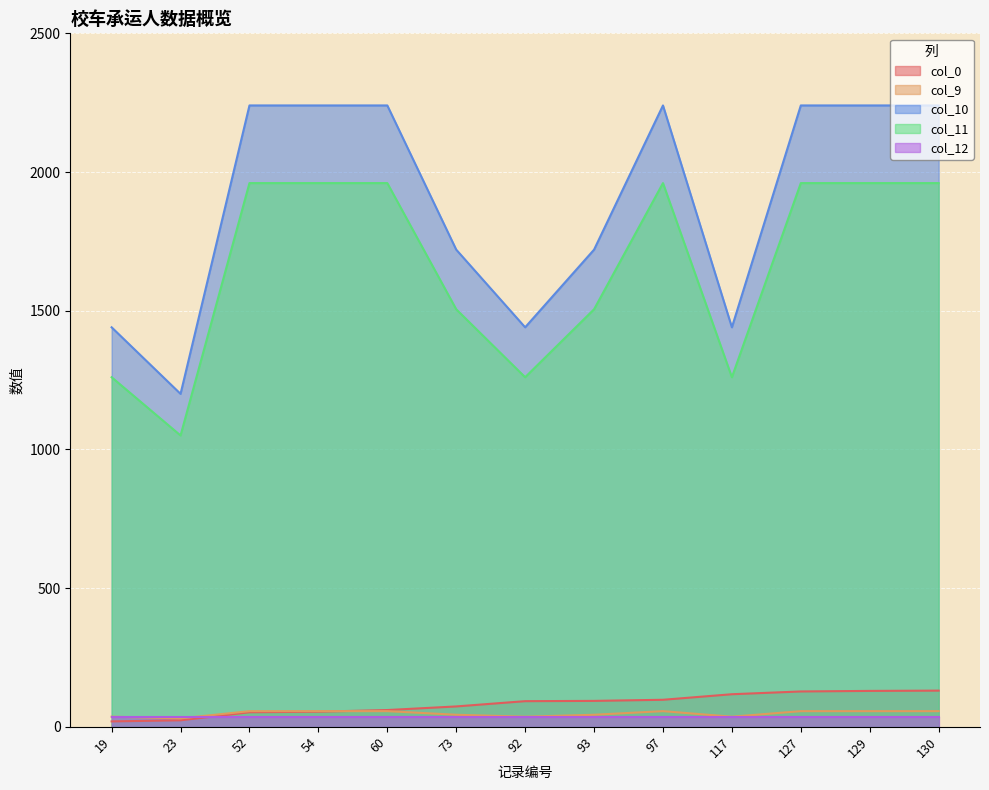

How many lines are shown in the chart?

5